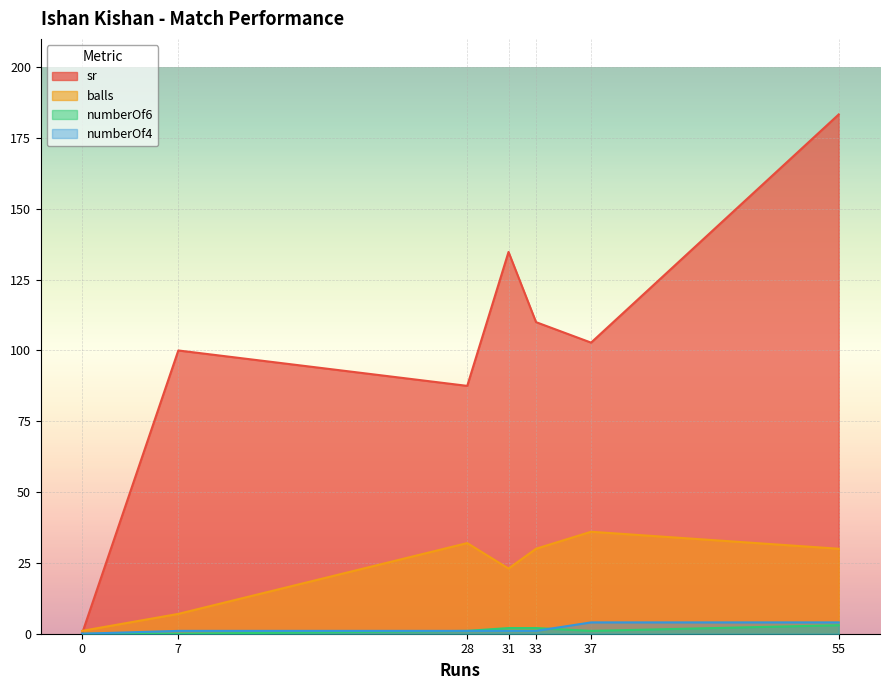

Reading left to right, extract all data points from this chart.

sr: 31=134.8	7=100.0	37=102.8	0=0.0	55=183.3	33=110.0	28=87.5
balls: 31=23.0	7=7.0	37=36.0	0=1.0	55=30.0	33=30.0	28=32.0
numberOf6: 31=2.0	7=0.0	37=1.0	0=0.0	55=3.0	33=2.0	28=1.0
numberOf4: 31=1.0	7=1.0	37=4.0	0=0.0	55=4.0	33=1.0	28=1.0